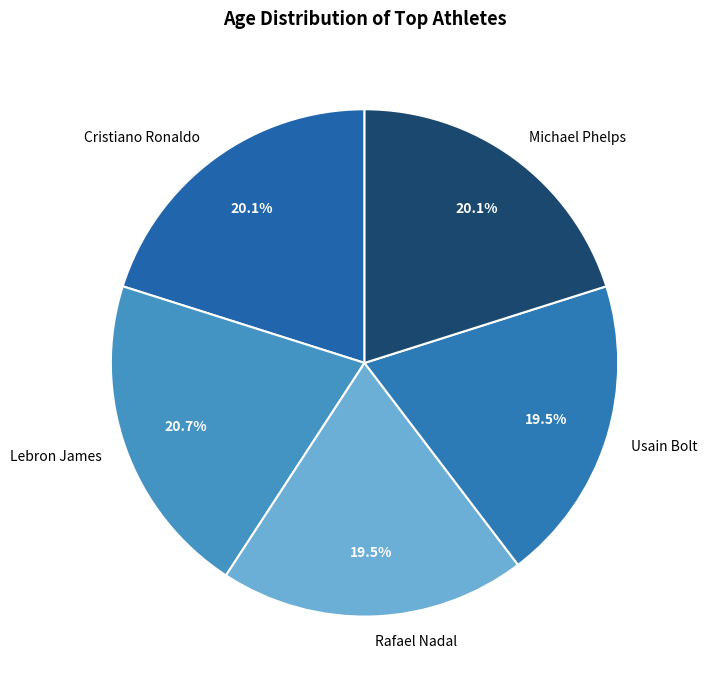

What percentage is NOT represented by Michael Phelps?

79.9%